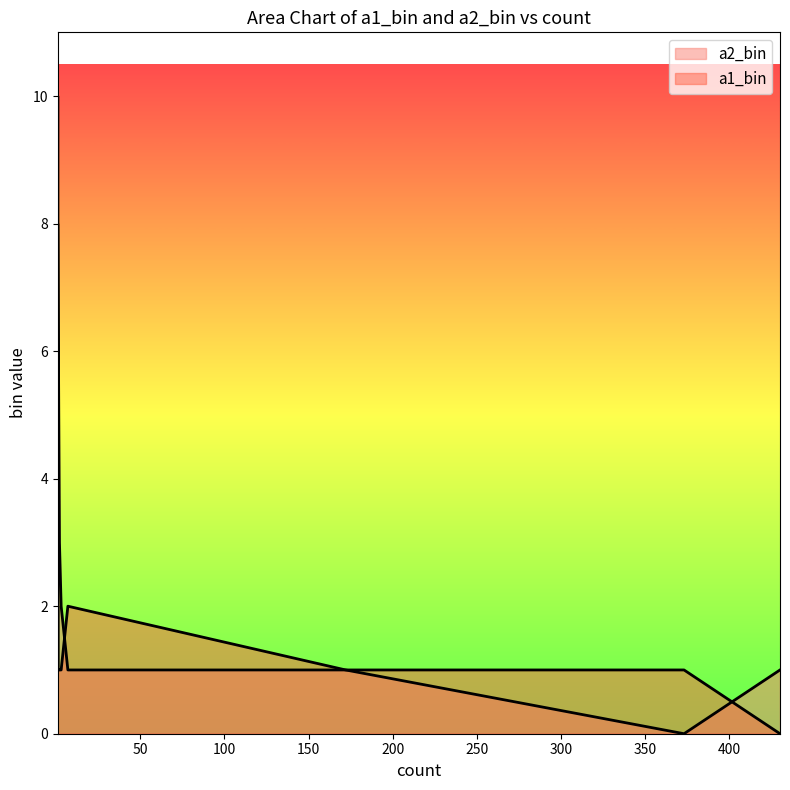

Count the a1_bin values in the range 1 to 3.

10